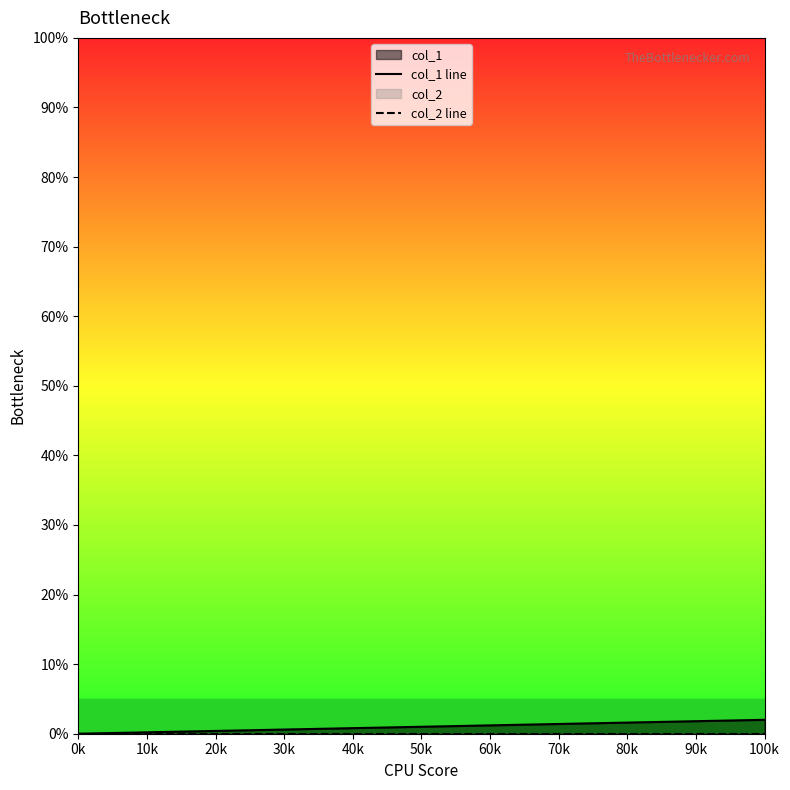

Between 0k and 100k, which series saw the biggest shift?

col_1 line